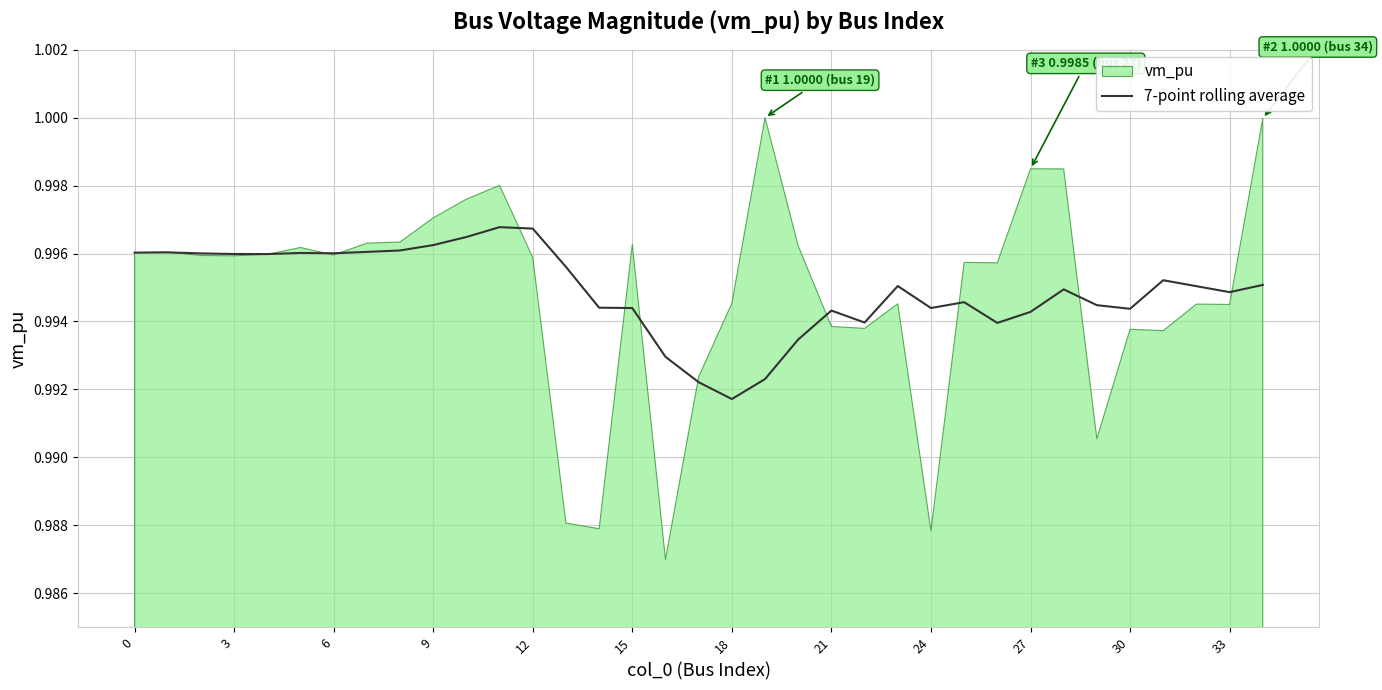

Where is 7-point rolling average nearest to the value 0?

18